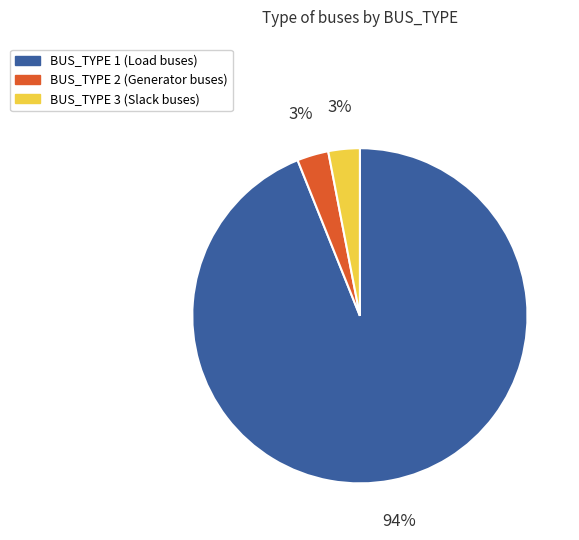

What is the largest slice in the pie chart?

BUS_TYPE 1